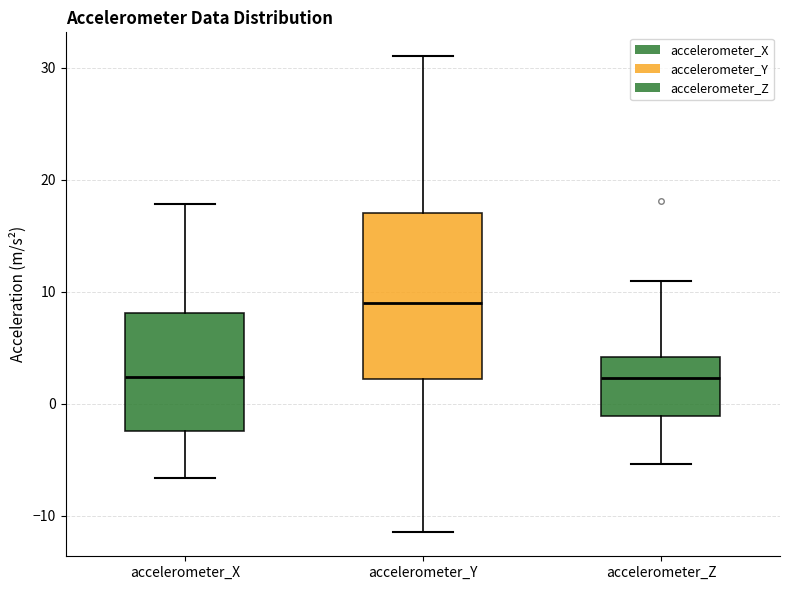

Reading left to right, transcribe this box plot: for each box, give where its median line is, the range the box spans, and where its two whiskers end, as read against the y-axis. The values are not printed on the chart, so give them approximately, as read against the axis.

accelerometer_X: median 2, box -2 to 8, whiskers -7 to 18
accelerometer_Y: median 9, box 2 to 17, whiskers -11 to 31
accelerometer_Z: median 2, box -1 to 4, whiskers -5 to 11